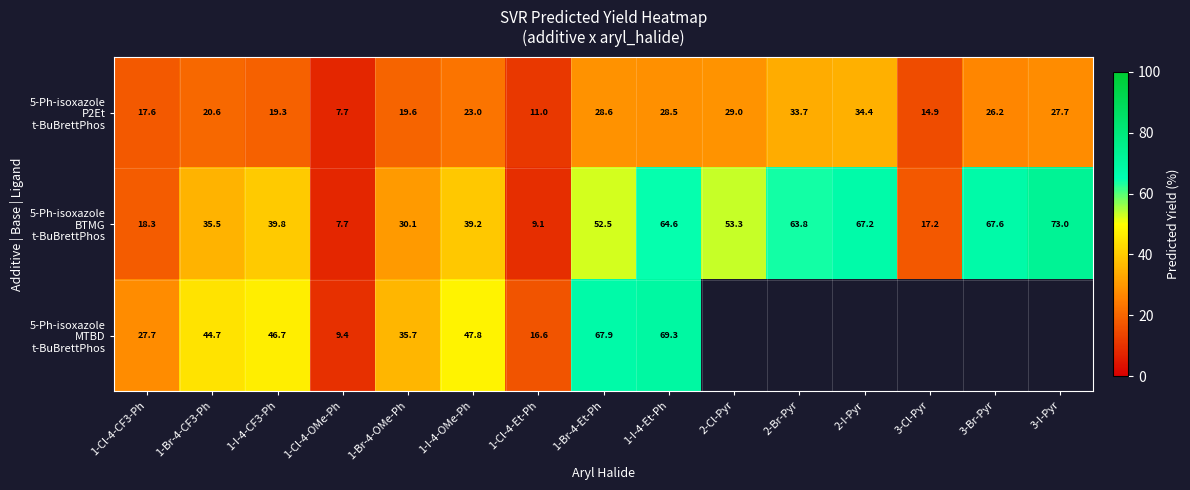

What value does the 5-Ph-isoxazole BTMG t-BuBrettPhos series have at 1-Br-4-OMe-Ph?

30.1